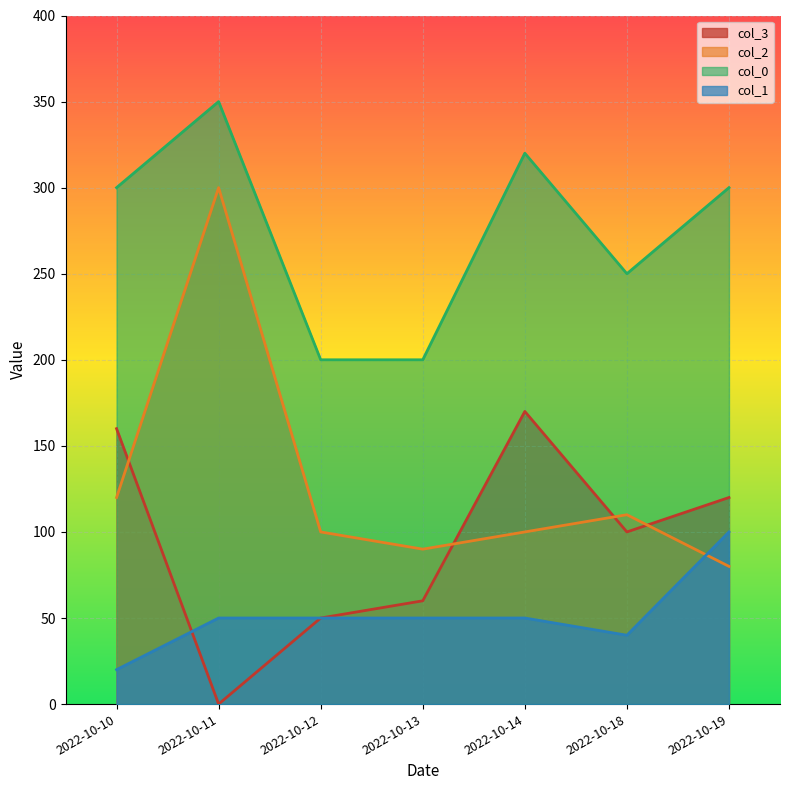

Reading right to left, transcribe all the data shown in this chart.

col_3: 2022-10-19=120	2022-10-18=100	2022-10-14=170	2022-10-13=60	2022-10-12=50	2022-10-11=0	2022-10-10=160
col_2: 2022-10-19=80	2022-10-18=110	2022-10-14=100	2022-10-13=90	2022-10-12=100	2022-10-11=300	2022-10-10=120
col_0: 2022-10-19=300	2022-10-18=250	2022-10-14=320	2022-10-13=200	2022-10-12=200	2022-10-11=350	2022-10-10=300
col_1: 2022-10-19=100	2022-10-18=40	2022-10-14=50	2022-10-13=50	2022-10-12=50	2022-10-11=50	2022-10-10=20